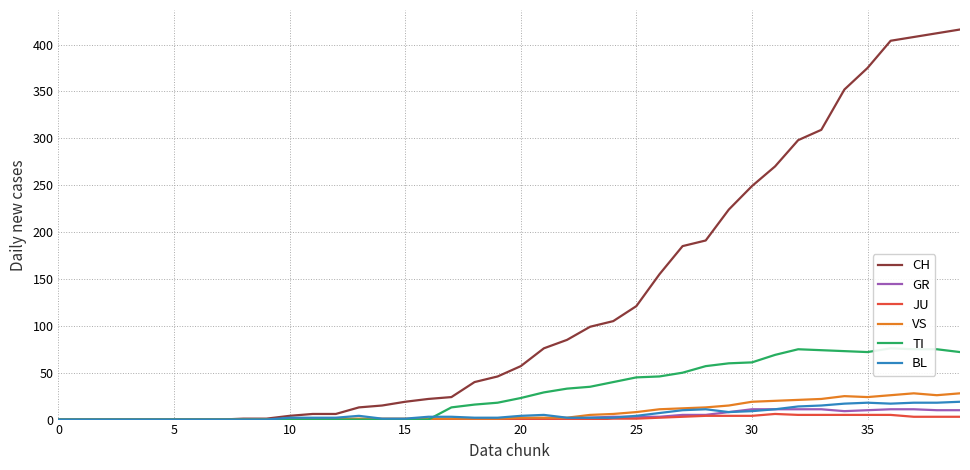

What is the difference between the maximum and minimum values in the TI series?

76